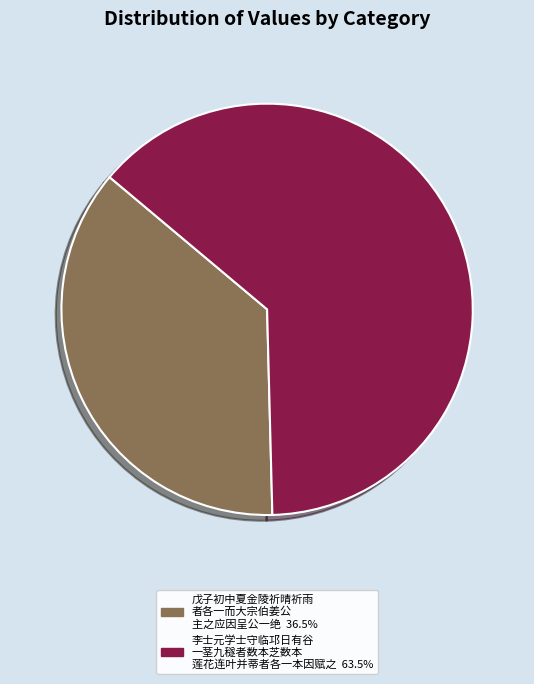

Is 李士元学士守临邛日有谷 一茎九穟者数本芝数本 莲花连叶并蒂者各一本因赋之 63.5% the majority of the pie?

Yes